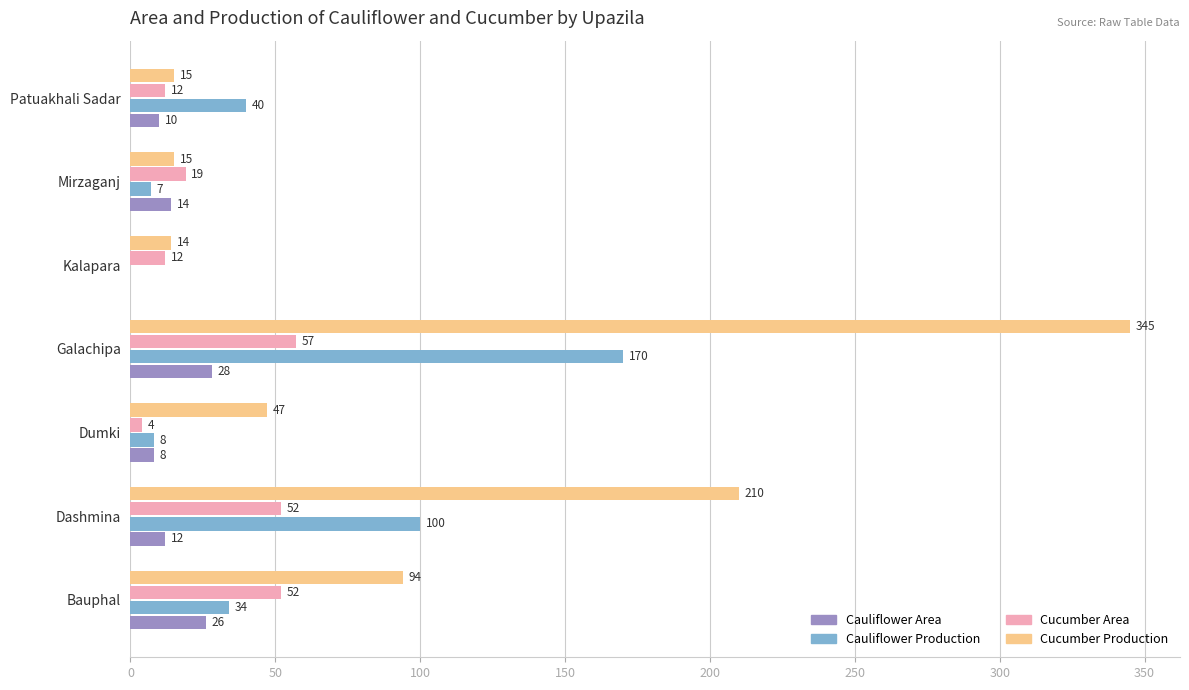

What is the approximate value of Cucumber Production at Dumki?

47